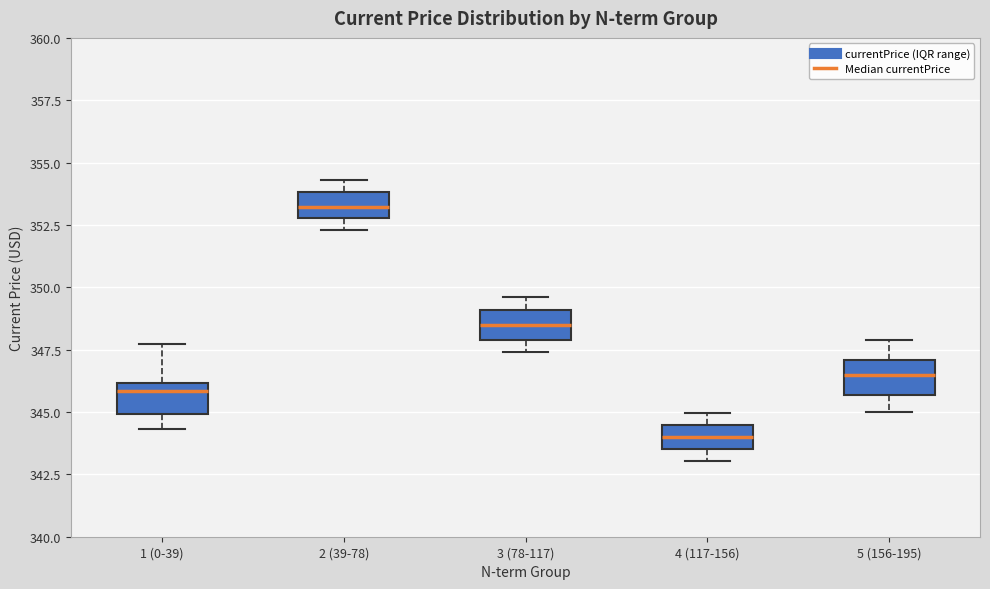

Reading left to right, transcribe this box plot: for each box, give where its median line is, the range the box spans, and where its two whiskers end, as read against the y-axis. The values are not printed on the chart, so give them approximately, as read against the axis.

1 (0-39): median 346.0 (just below the box's upper edge), box 345.0 to 346.0, whiskers 344.5 to 347.5
2 (39-78): median 353.0 (inside the box), box 353.0 to 354.0, whiskers 352.5 to 354.5
3 (78-117): median 348.5, box 348.0 to 349.0, whiskers 347.5 to 349.5
4 (117-156): median 344.0, box 343.5 to 344.5, whiskers 343.0 to 345.0
5 (156-195): median 346.5, box 345.5 to 347.0, whiskers 345.0 to 348.0